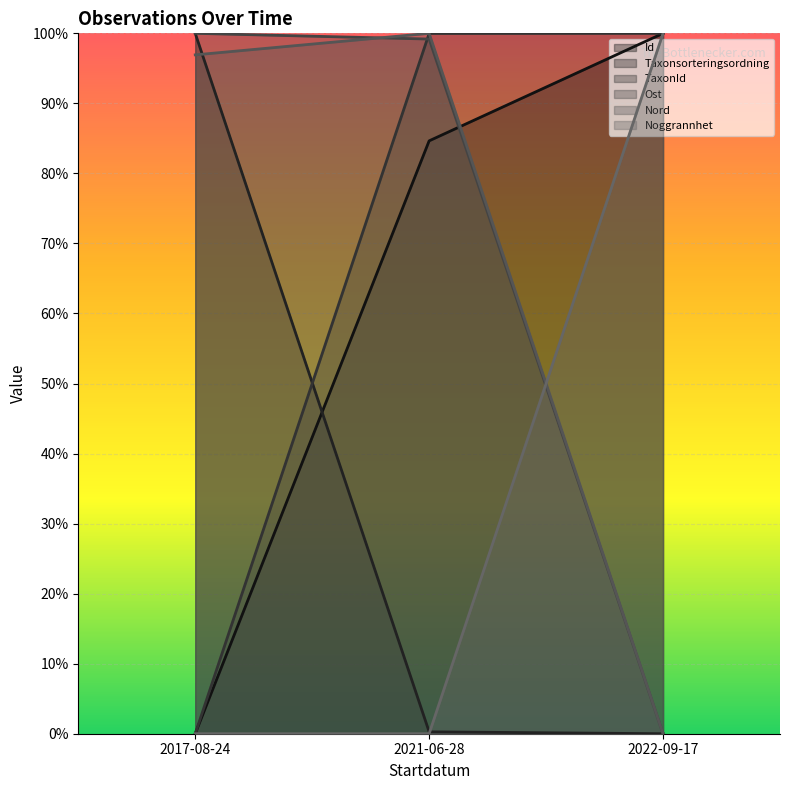

The Taxonsorteringsordning series shows -59.1 at 2022-09-17. True or false?

False